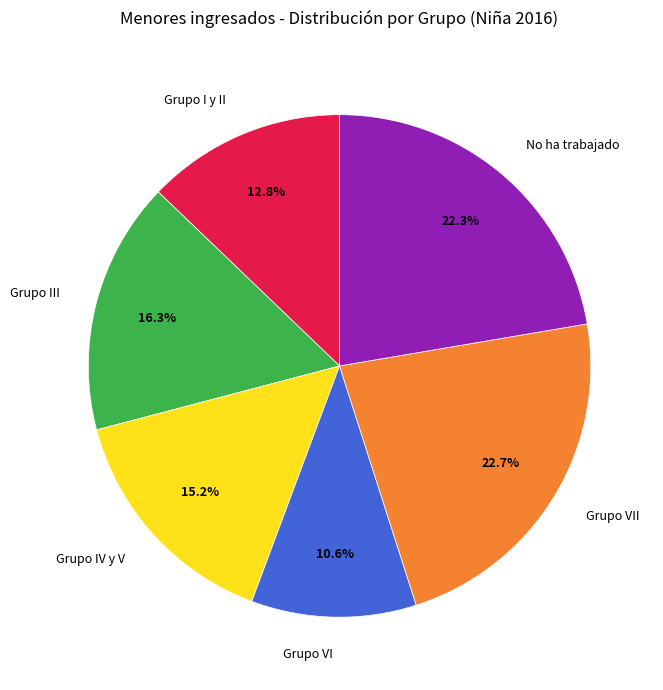

Which slice is the smallest?

Grupo VI